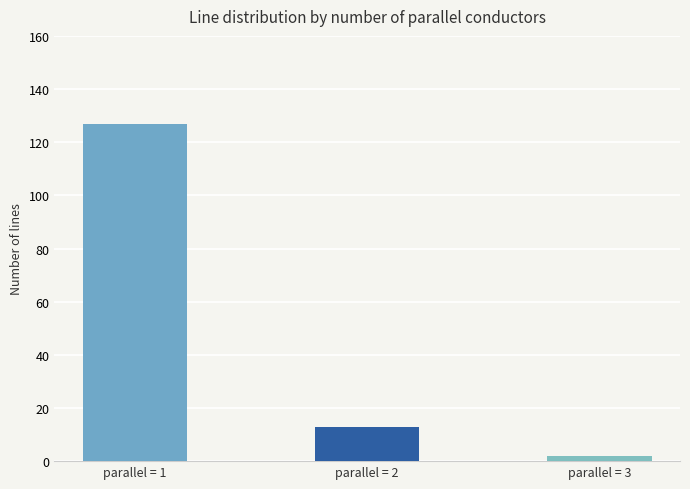

List the labels in order of value, smallest first.

parallel = 3, parallel = 2, parallel = 1